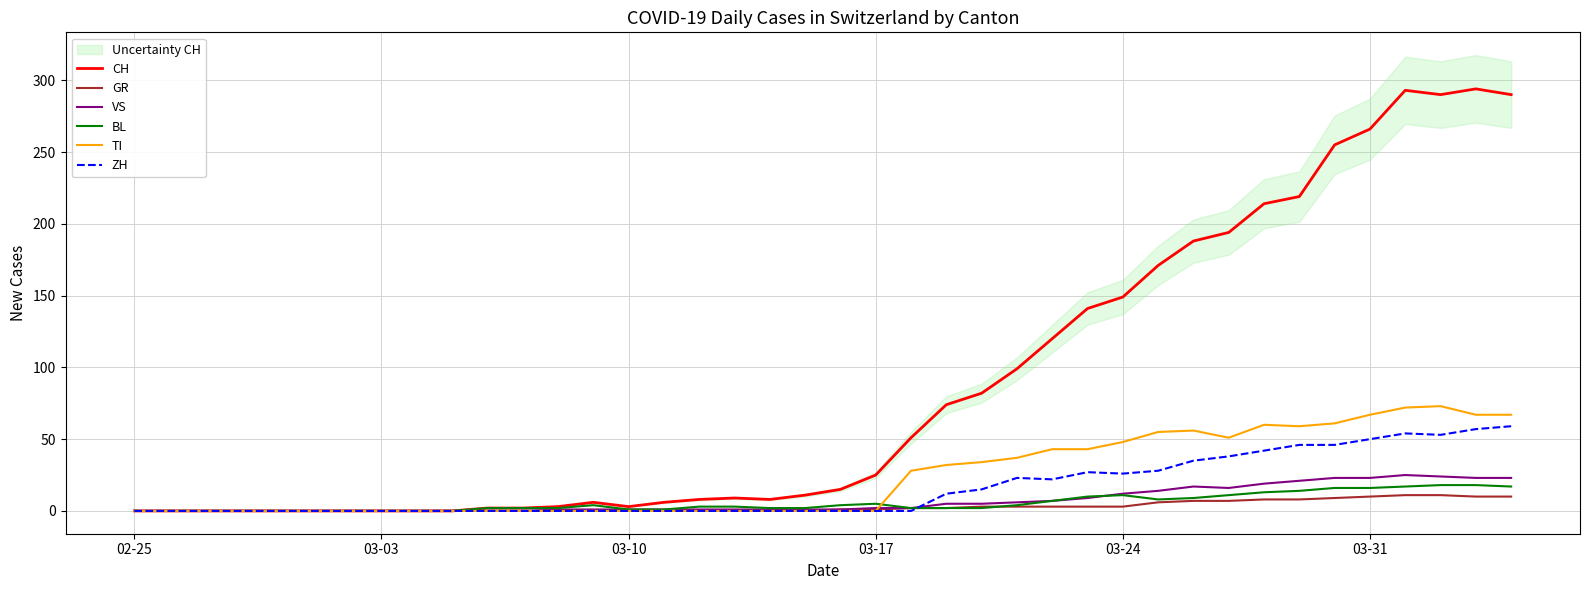

True or false: BL and GR cross at least once.

True